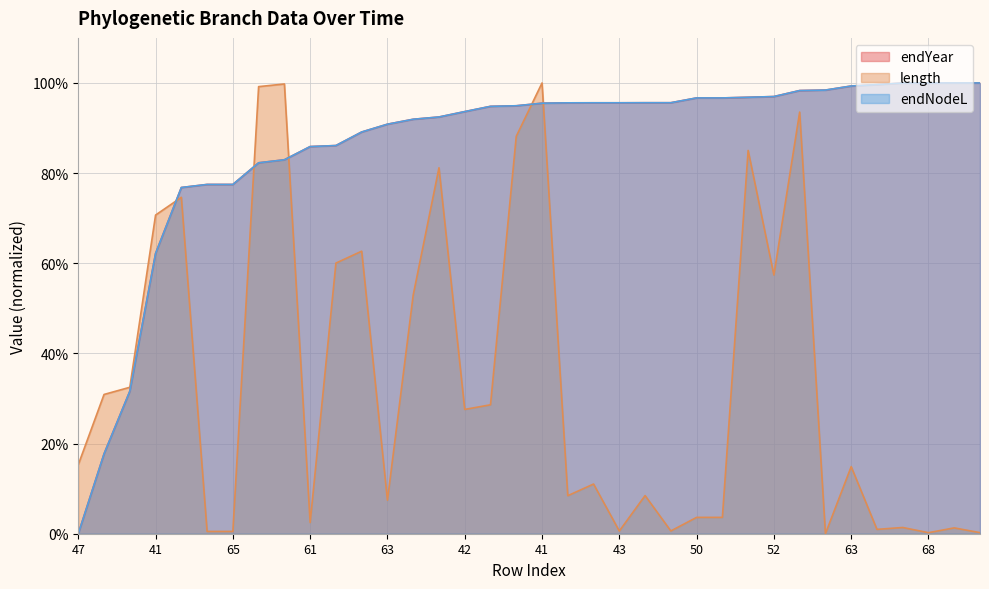

At which label is length closest to 50?

52